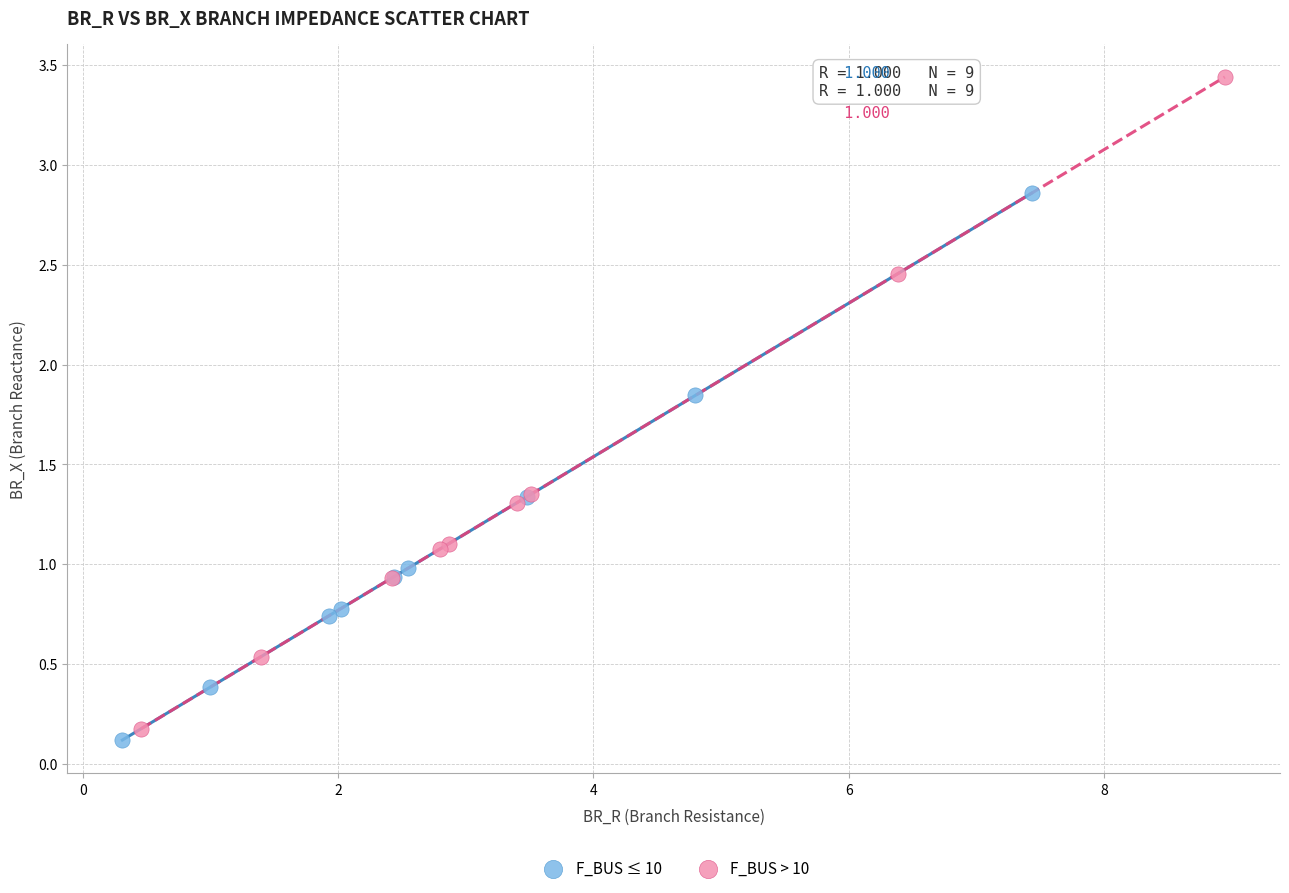

Which series has the widest spread of Y values?

F_BUS > 10